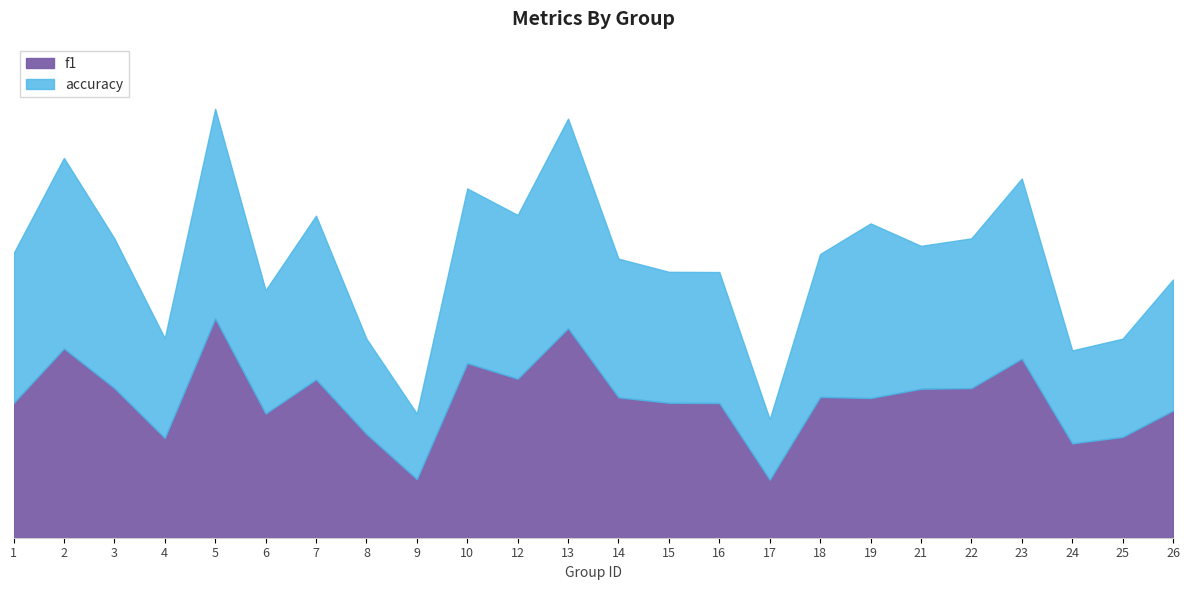

At which category does the chart reach its peak across all series?

5